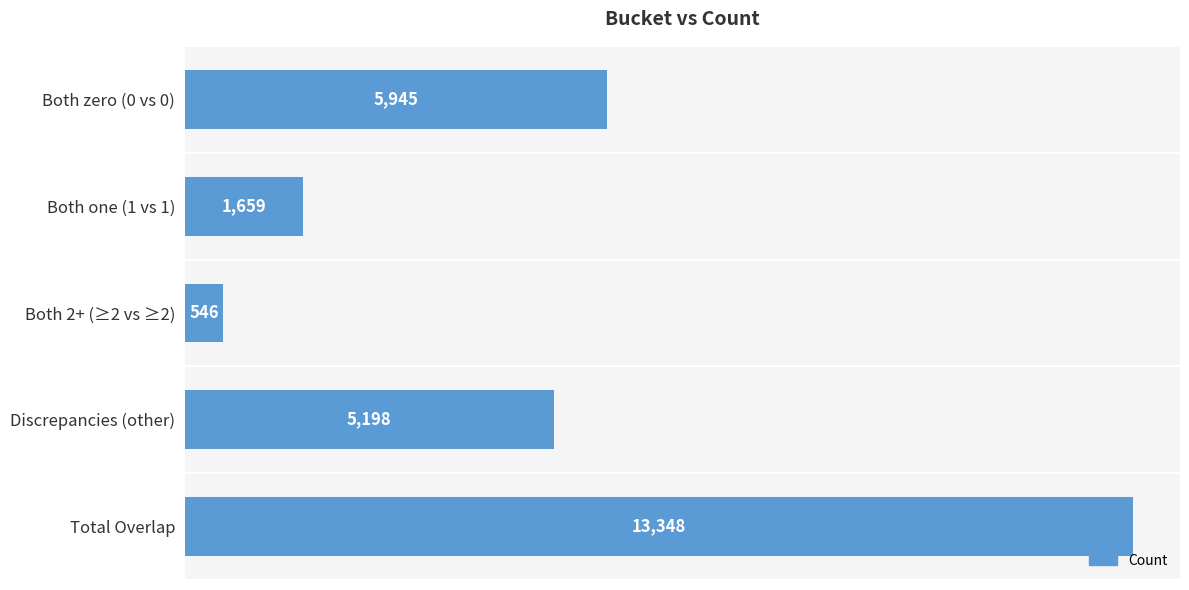

Does the chart contain stacked bars?

No